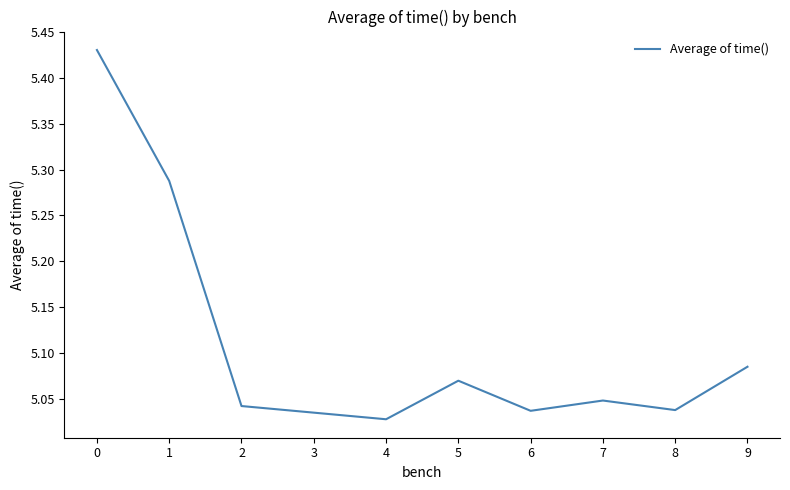

At which label is the value closest to 5?

4